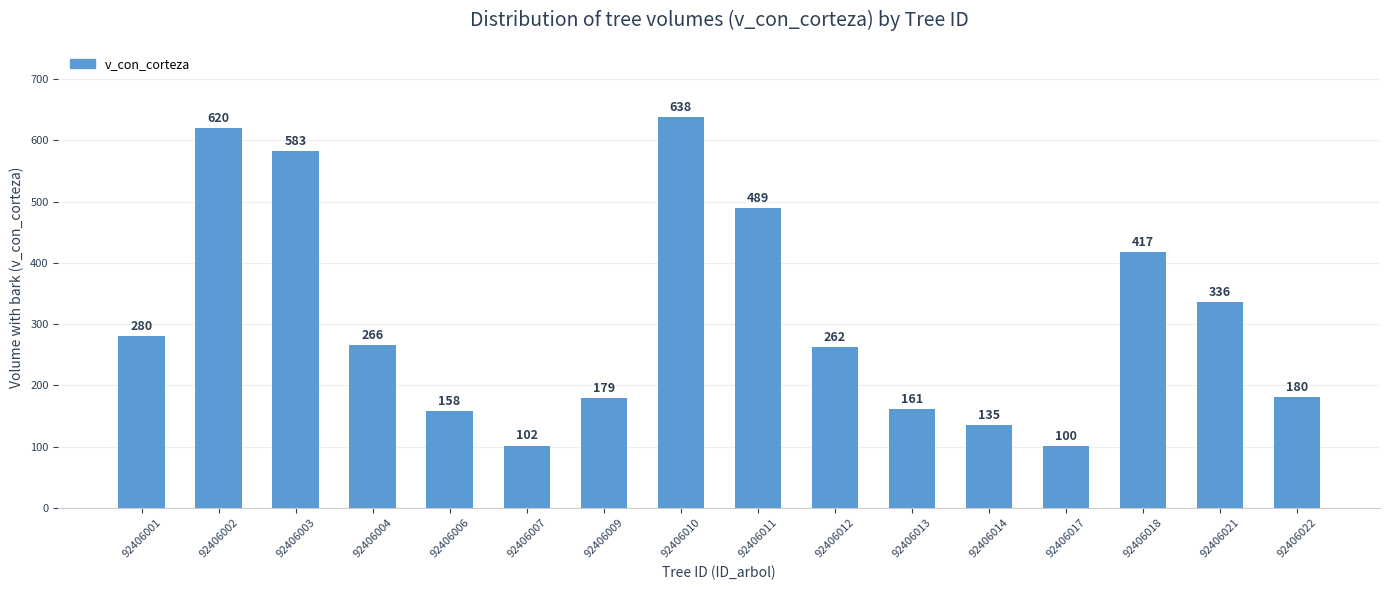

What is the difference between the values at 92406004 and 92406002?

354.0